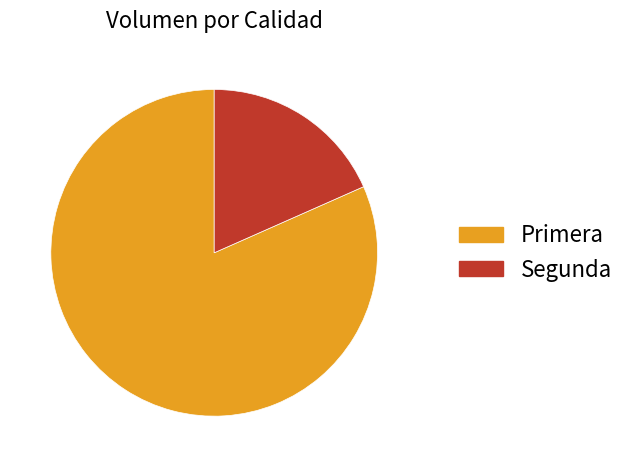

True or false: Primera accounts for 74% of the total.

False